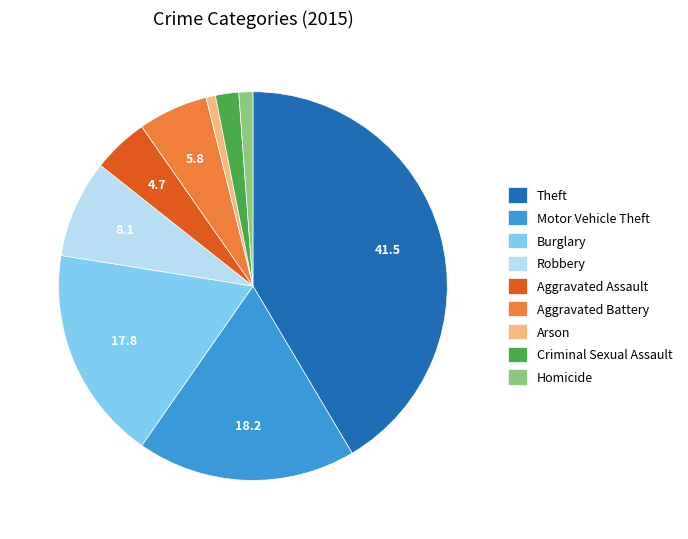

Does any single category account for the majority?

No